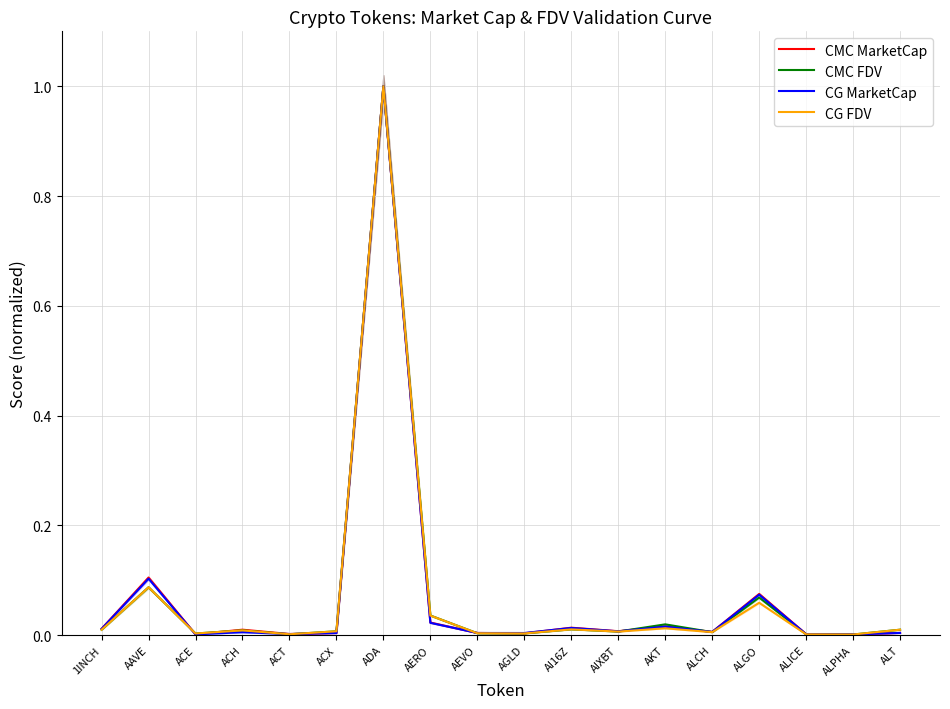

Count the number of data series in this chart.

4